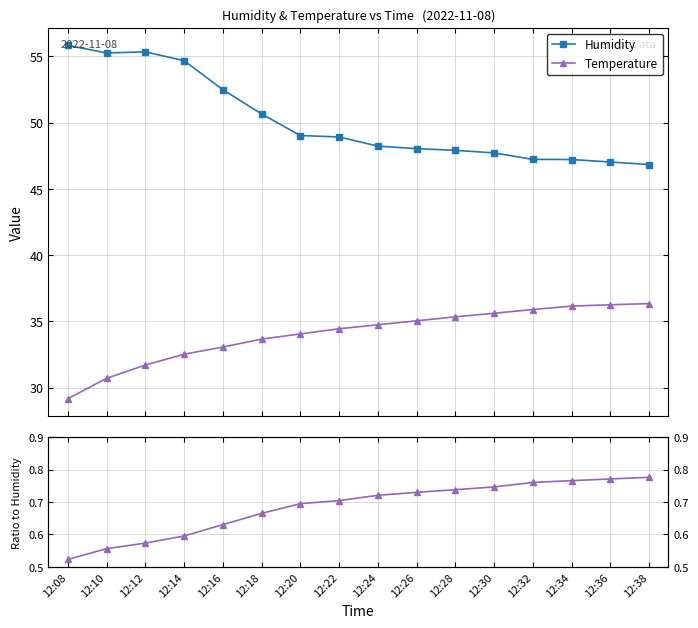

Reading left to right, transcribe all the data shown in this chart.

Humidity: 55.8	55.2	55.3	54.7	52.5	50.6	49.0	48.9	48.2	48.0	47.9	47.7	47.2	47.2	47.0	46.8
Temperature: 29.2	30.7	31.7	32.5	33.1	33.7	34.0	34.4	34.7	35.0	35.3	35.6	35.9	36.1	36.2	36.3
Temp / Humidity: 0.5	0.6	0.6	0.6	0.6	0.7	0.7	0.7	0.7	0.7	0.7	0.7	0.8	0.8	0.8	0.8